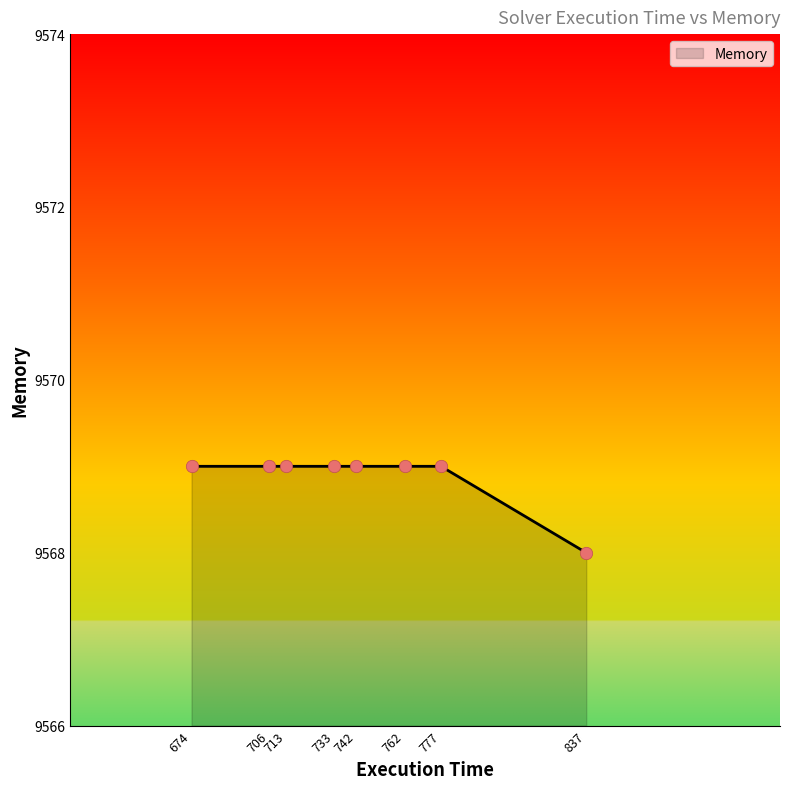

Approximately how many times larger is the value at 733 compared to 706?

1.0